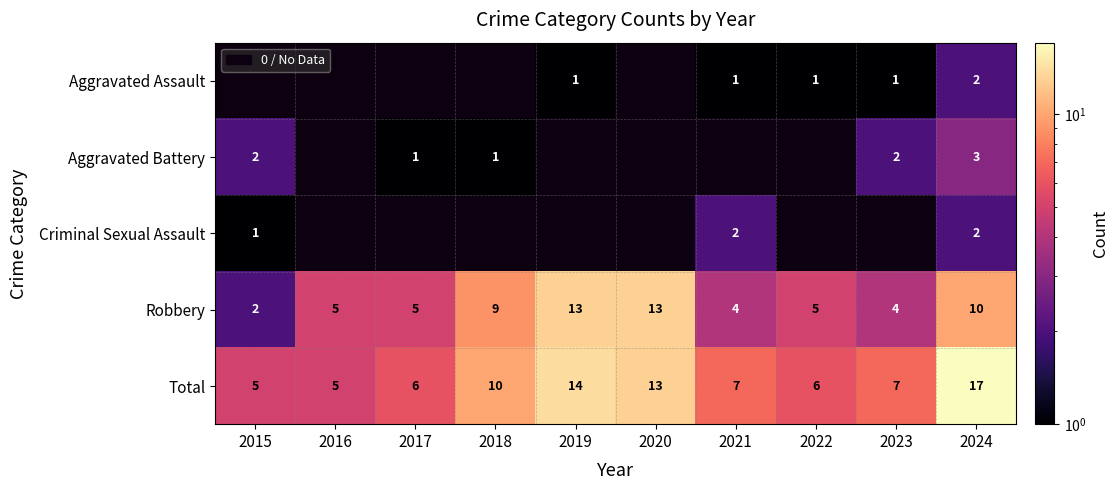

Is the value of Robbery at 2020 greater than the value of Aggravated Assault at 2023?

Yes